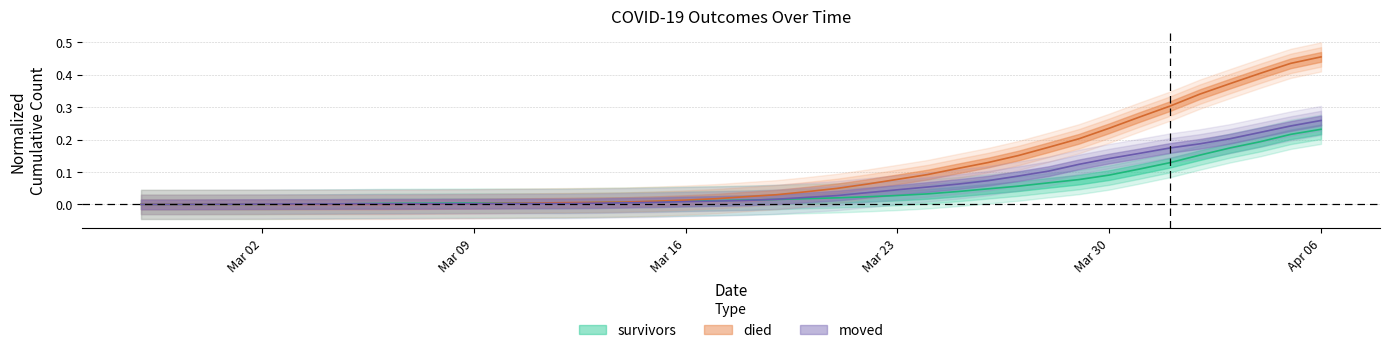

List the series in order of their peak value, lowest first.

survivors, moved, died